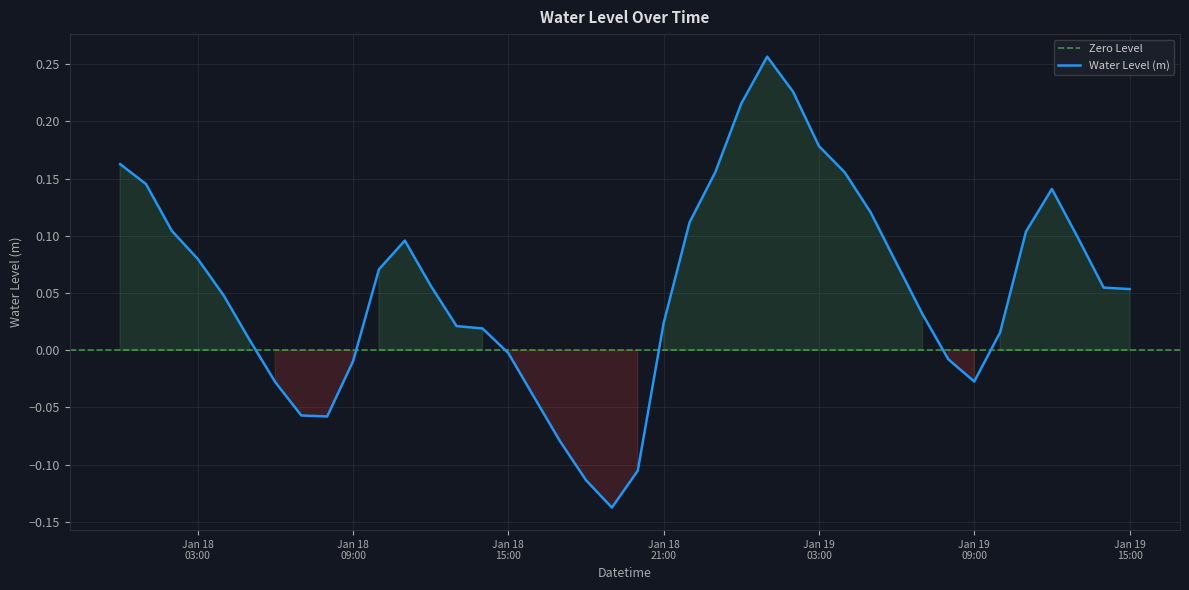

What is the label of the 36th point from the right?

2023-01-18 04:00:00